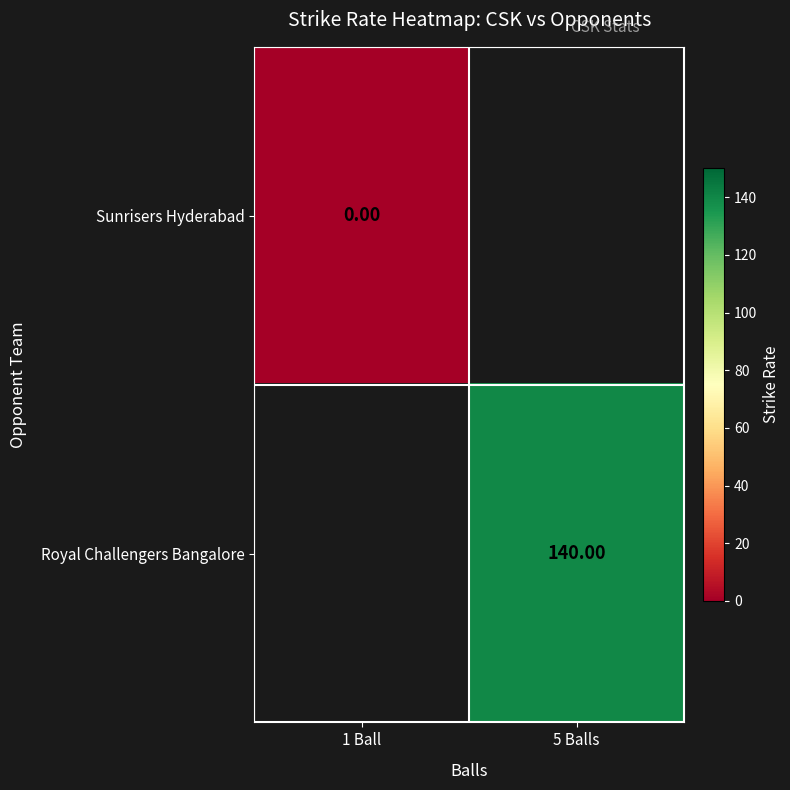

The value of Royal Challengers Bangalore at 5 Balls is 140.0. True or false?

True